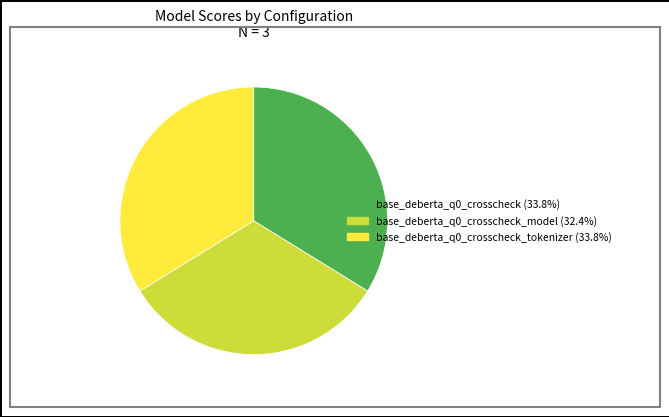

Is there any slice that represents more than half of the pie?

No